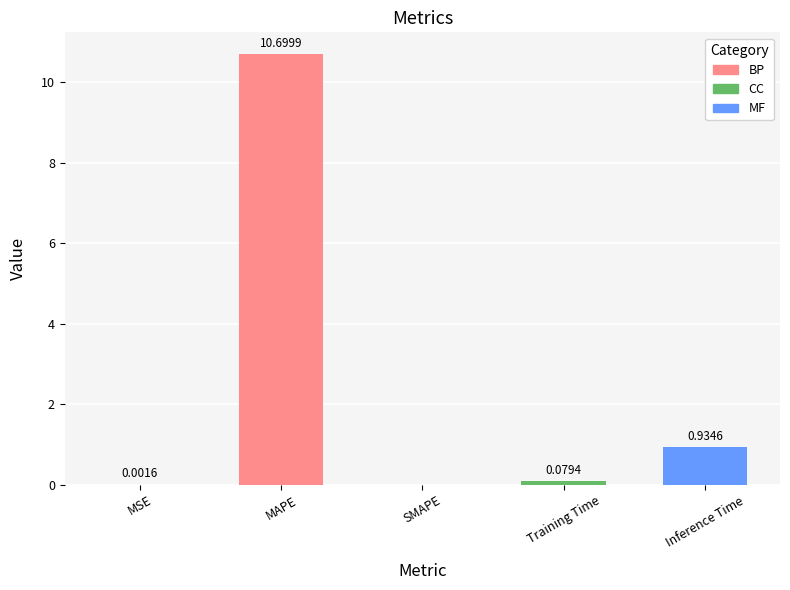

What is the sum of all values?

11.7